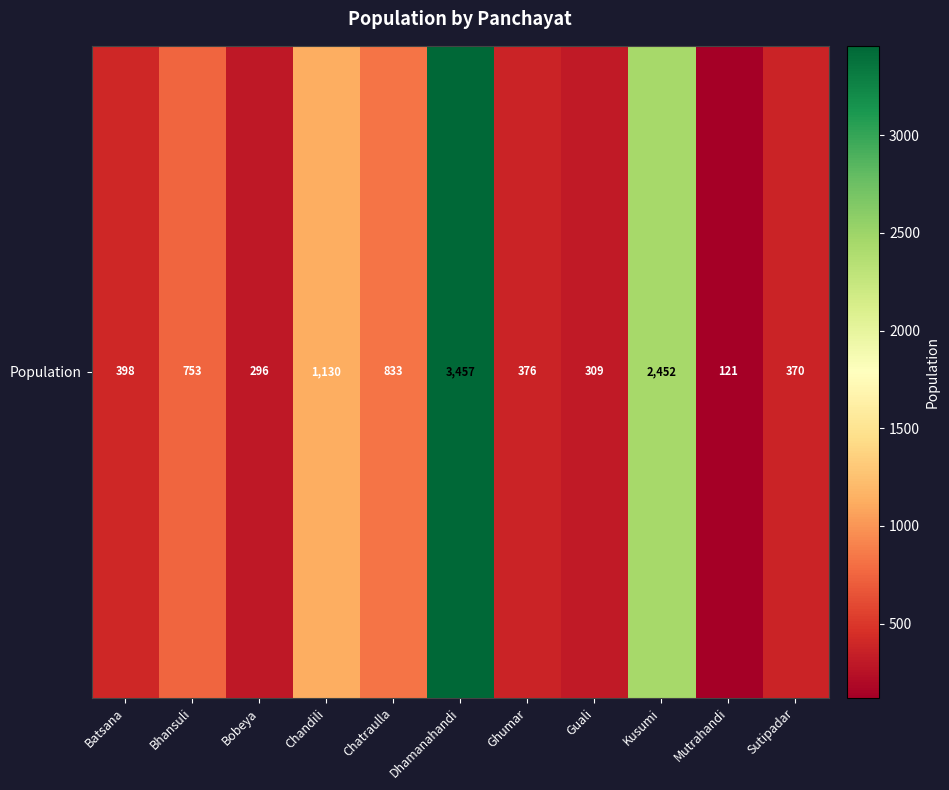

What is the average value?

954